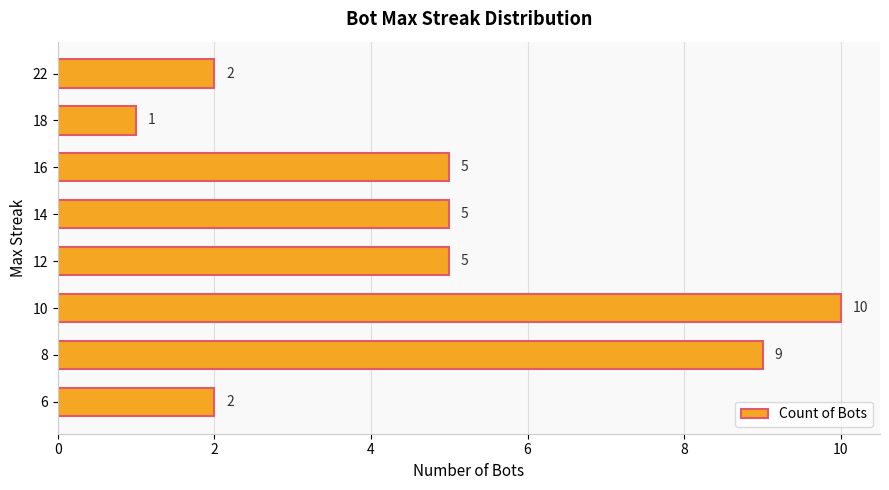

Reading bottom to top, list all the values displayed in this chart.

6=2	8=9	10=10	12=5	14=5	16=5	18=1	22=2